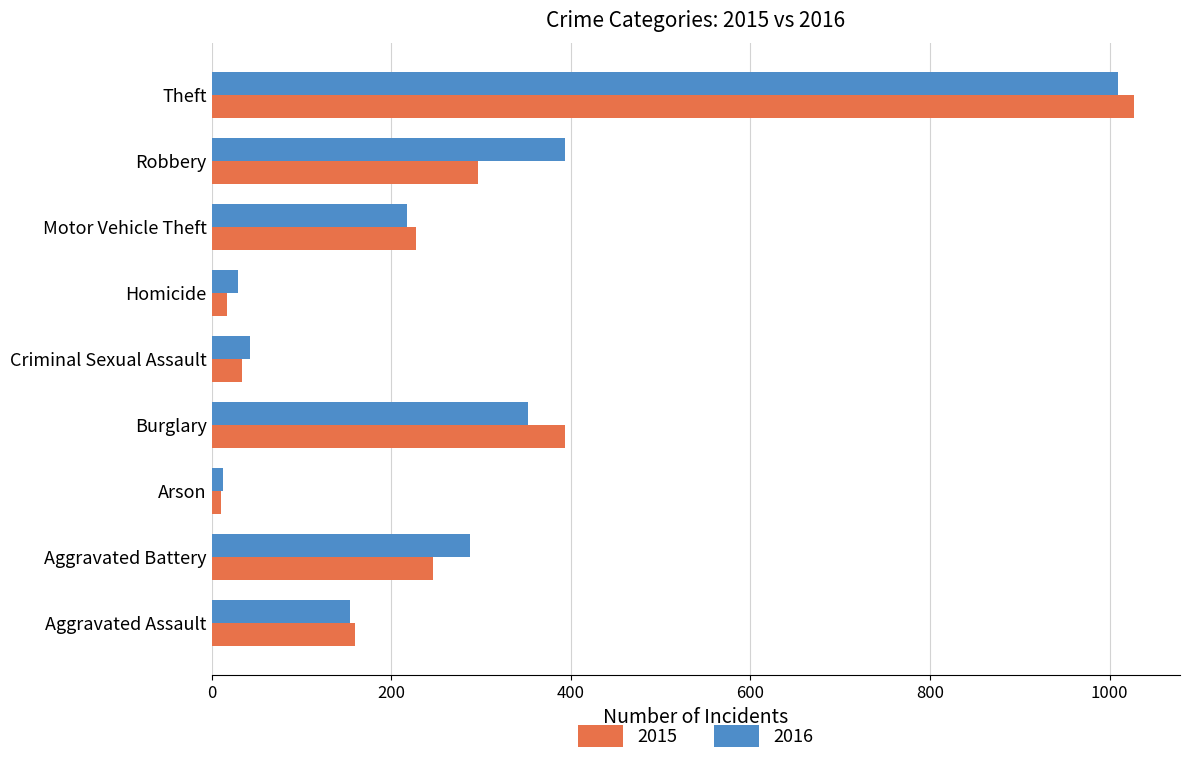

Rank the series at Homicide from highest to lowest value.

2016, 2015